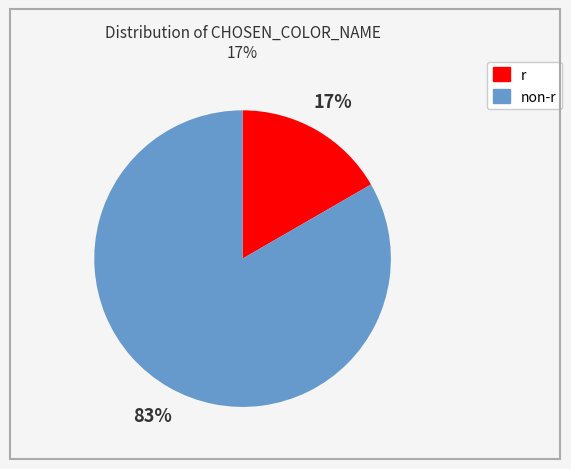

Is there any slice that represents more than half of the pie?

Yes